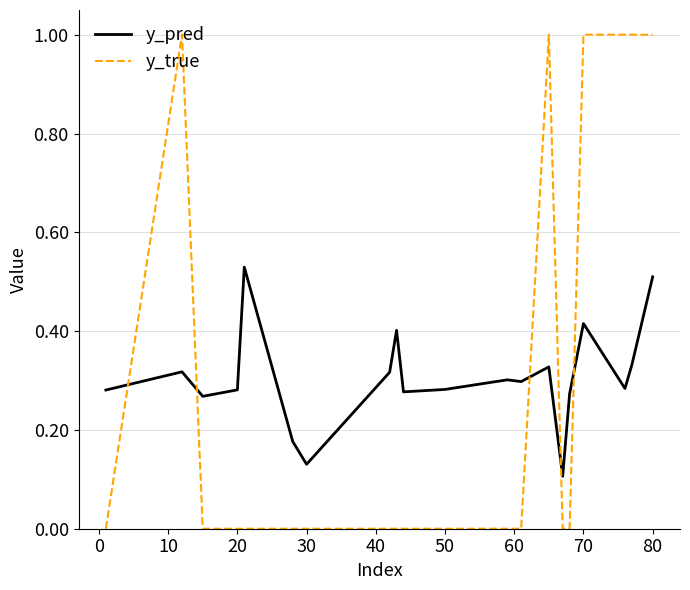

Which series has the largest range (max minus min)?

y_true